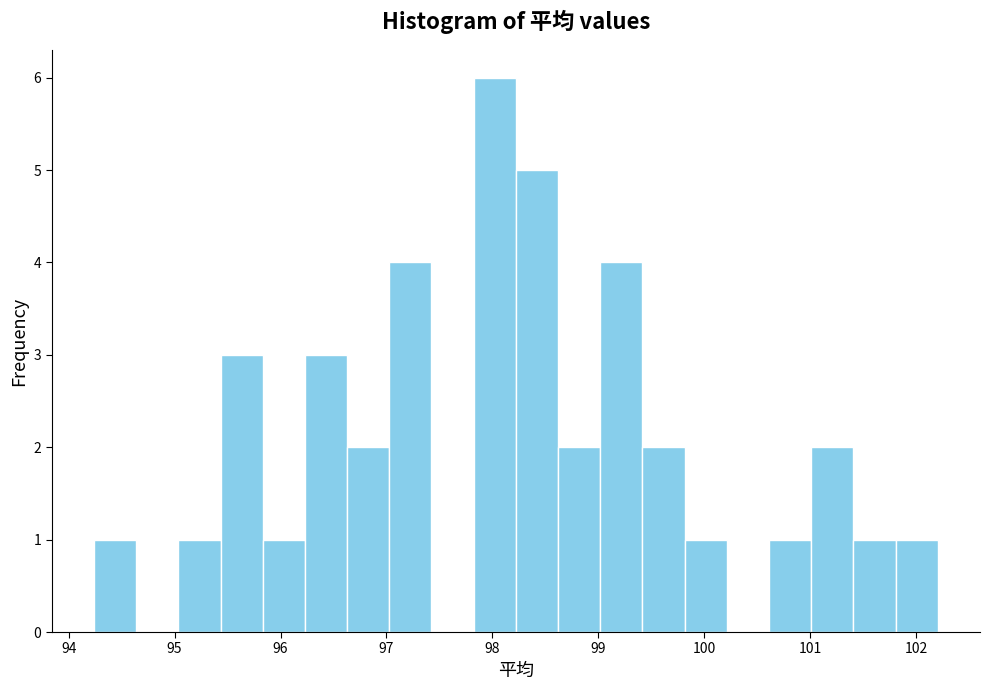

Around what value on the x-axis is the tallest bar? Give the approximate position of its centre, as read against the axis.

98.0